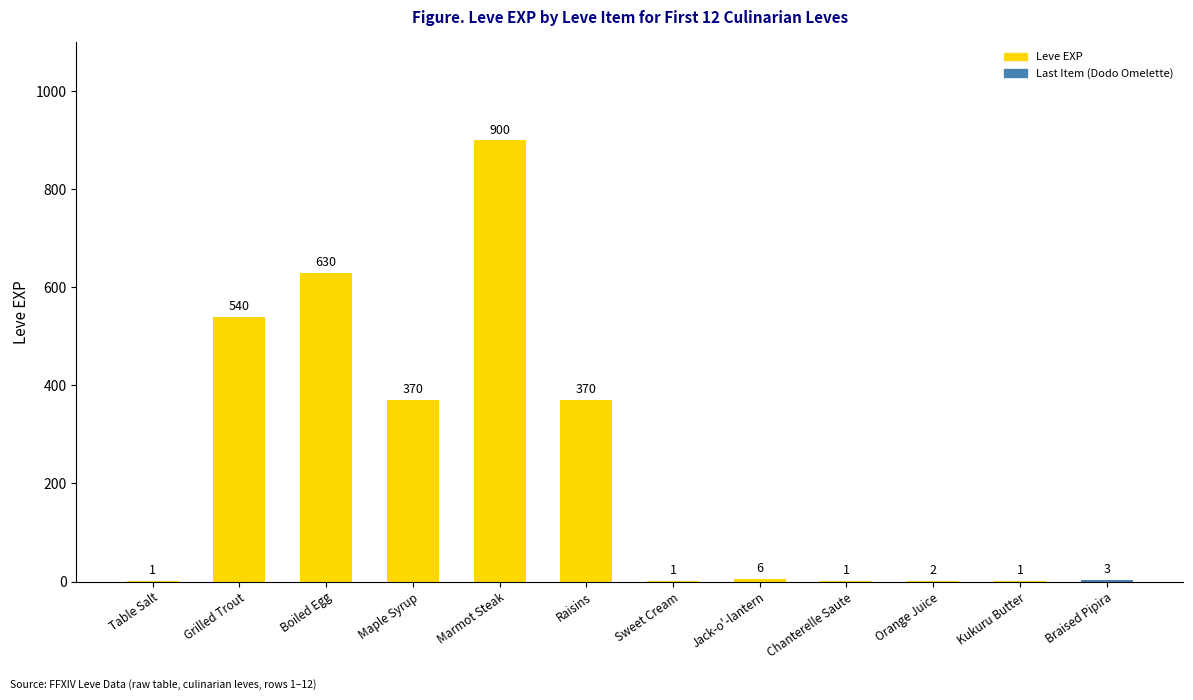

The value at Grilled Trout is 540. True or false?

True